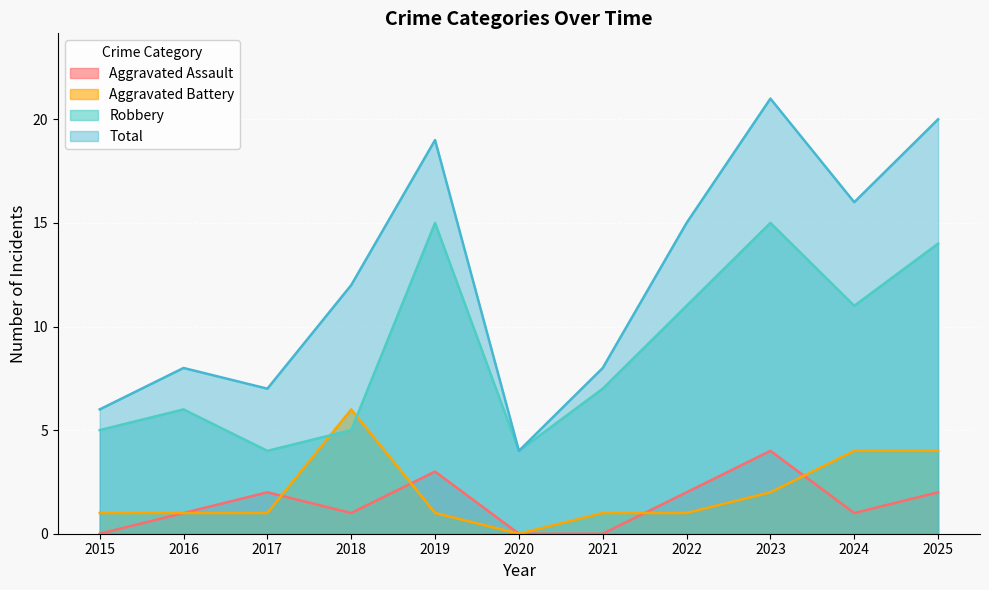

What are all the series names shown in the legend?

Aggravated Assault, Aggravated Battery, Robbery, Total